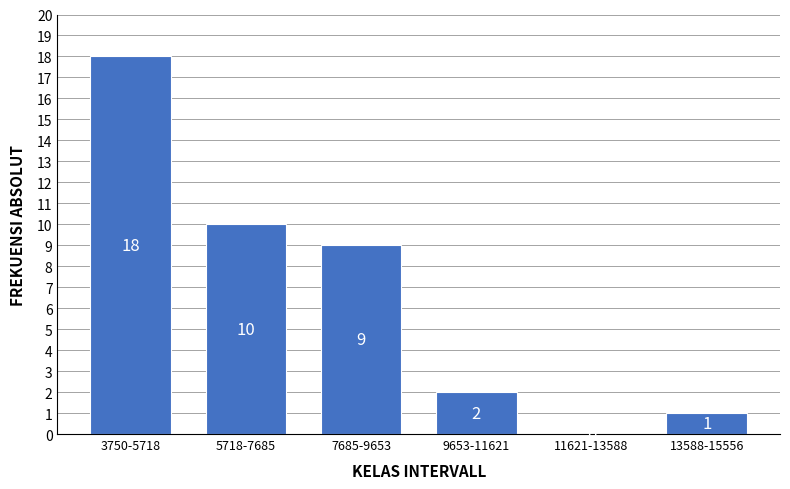

Reading left to right, what are all the values shown in this chart?

3750-5718=18	5718-7685=10	7685-9653=9	9653-11621=2	11621-13588=0	13588-15556=1